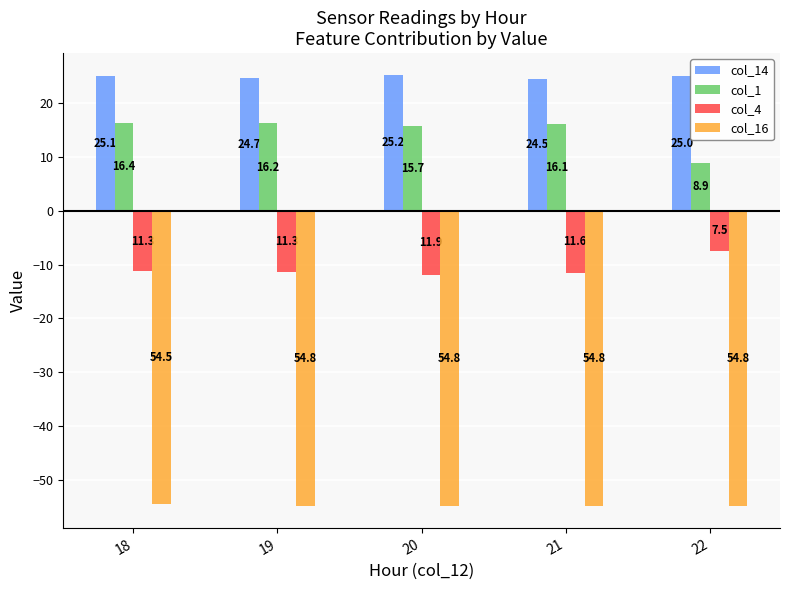

What is the sum of all col_1 values?

73.3